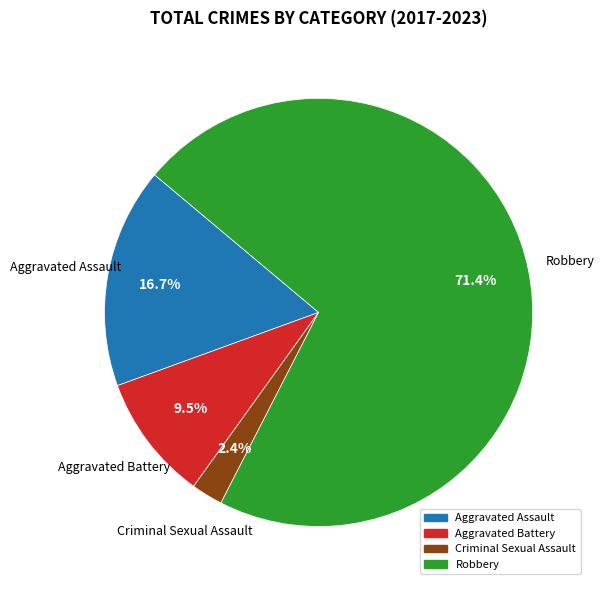

To the nearest percent, what is the difference between the Aggravated Assault and Aggravated Battery slice percentages?

7%